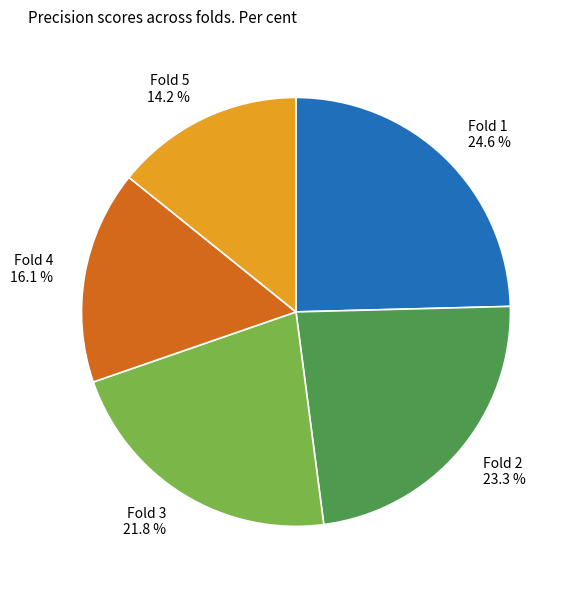

Which slice is the largest?

Fold 1